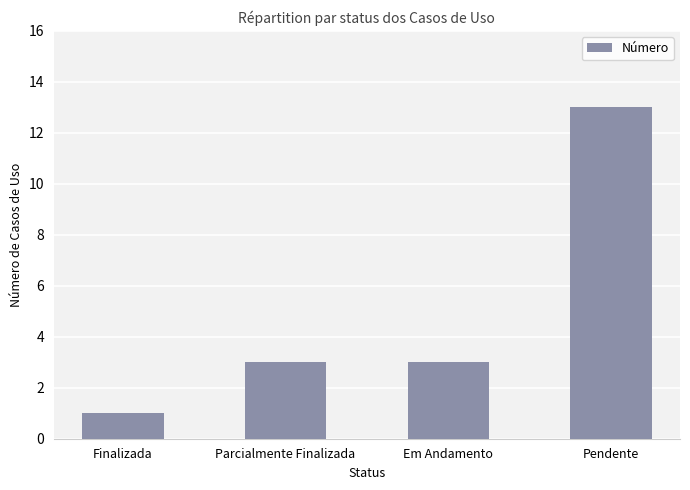

Which category has the lowest value across all series?

Finalizada